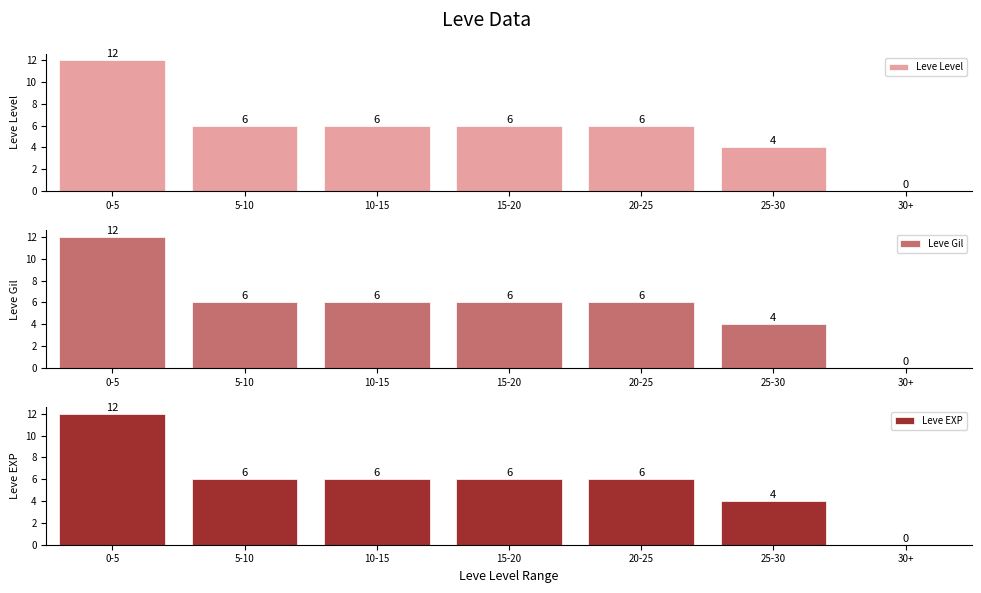

The Leve Gil series shows 2 at 20-25. True or false?

False